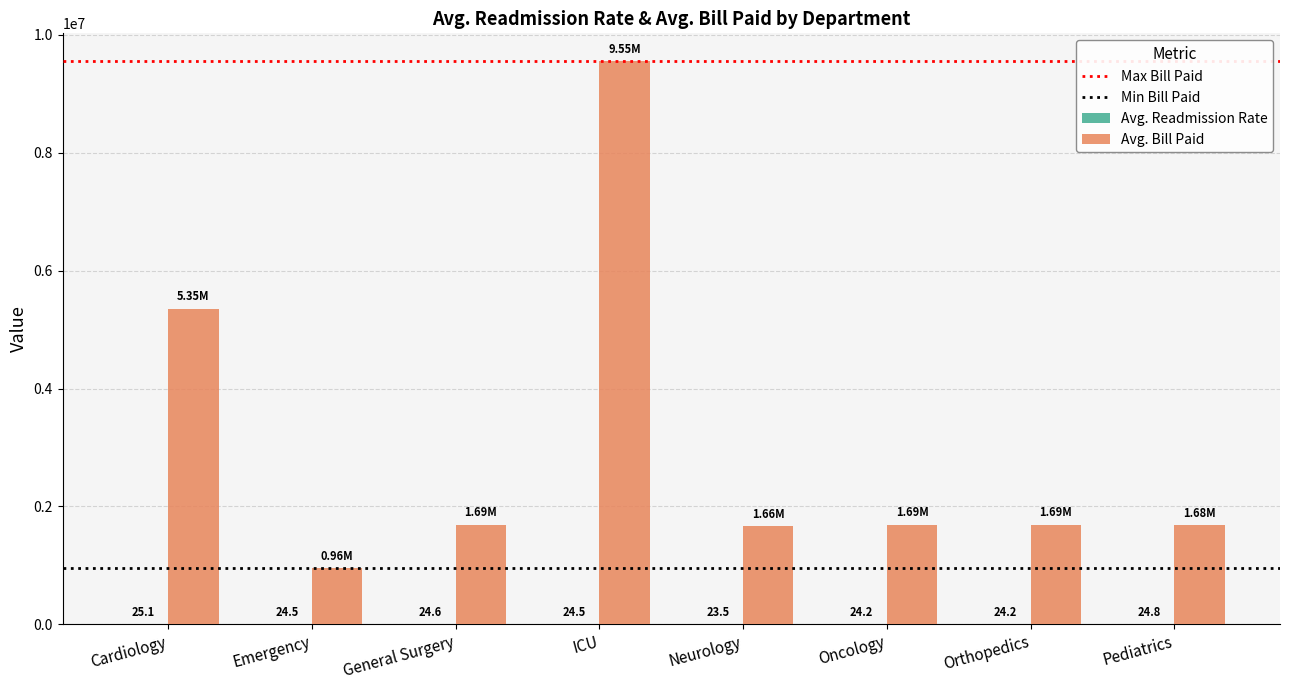

What is the sum of all Avg. Bill Paid values?

24267265.9